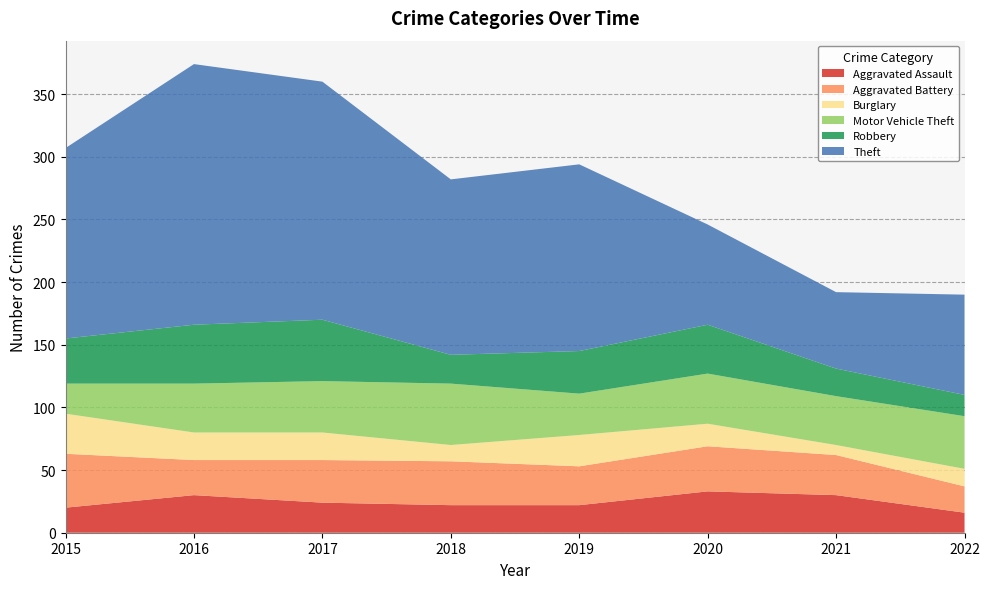

Reading left to right, list all the values displayed in this chart.

Aggravated Assault: 20	30	24	22	22	33	30	16
Aggravated Battery: 43	28	34	35	31	36	32	21
Burglary: 32	22	22	13	25	18	8	14
Motor Vehicle Theft: 24	39	41	49	33	40	39	42
Robbery: 36	47	49	23	34	39	22	17
Theft: 152	208	190	140	149	80	61	80